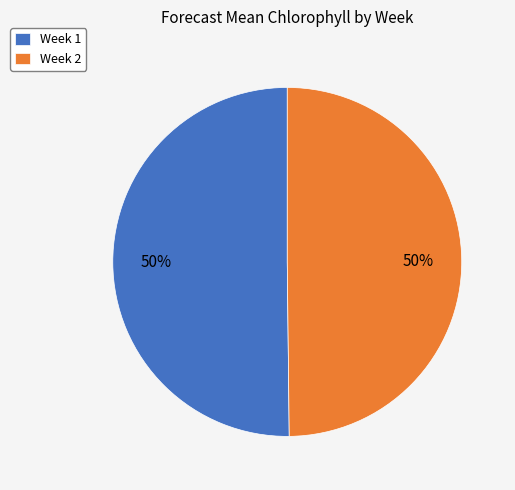

Count the number of slices in the pie.

2